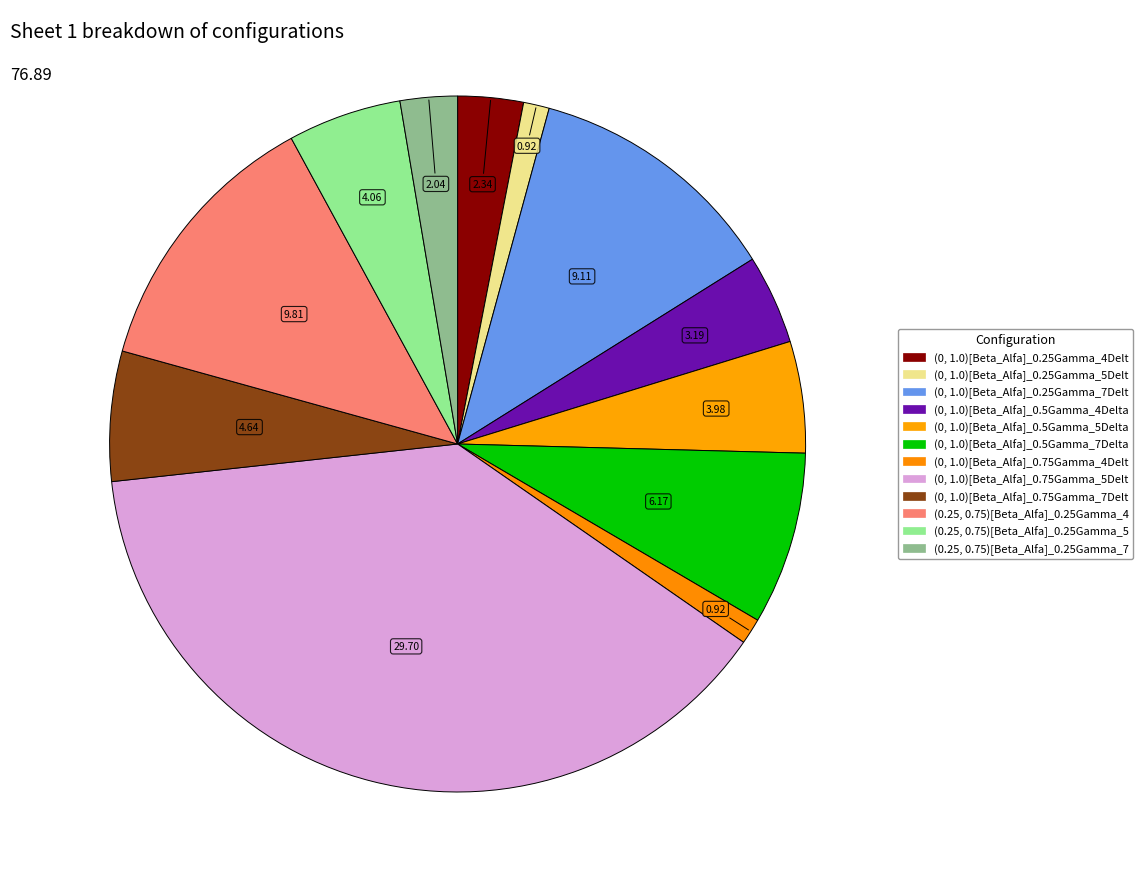

Which category has the smallest portion of the pie?

(0, 1.0)[Beta_Alfa]_0.25Gamma_5Delta